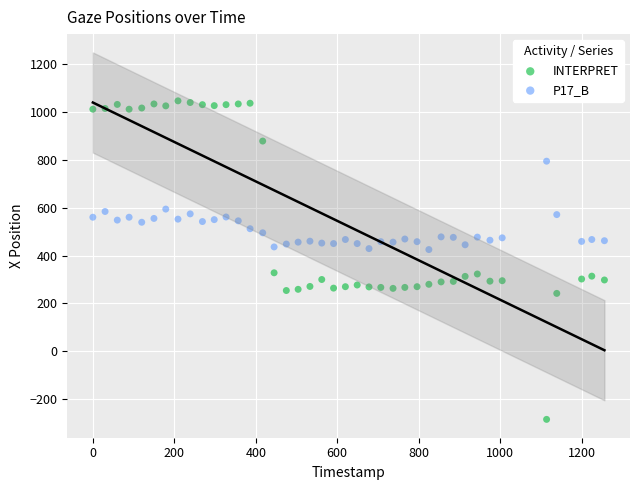

Which series contains the highest Y value?

INTERPRET